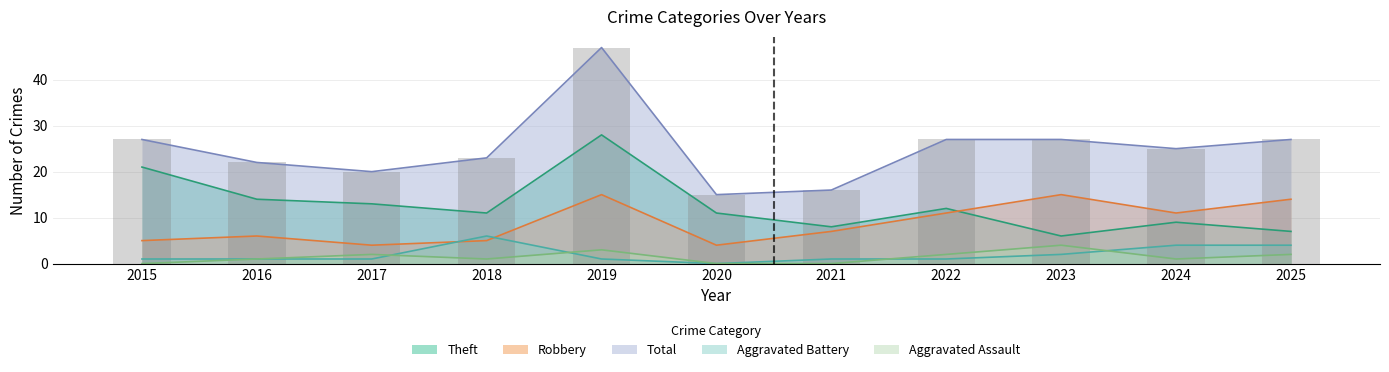

Which series has the widest spread of values?

Total